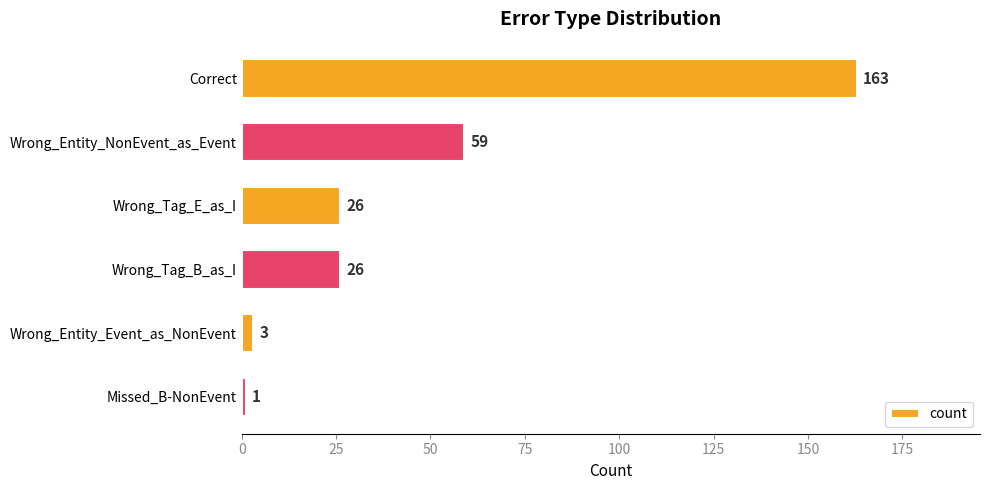

Between Correct and Wrong_Entity_Event_as_NonEvent, which is larger?

Correct